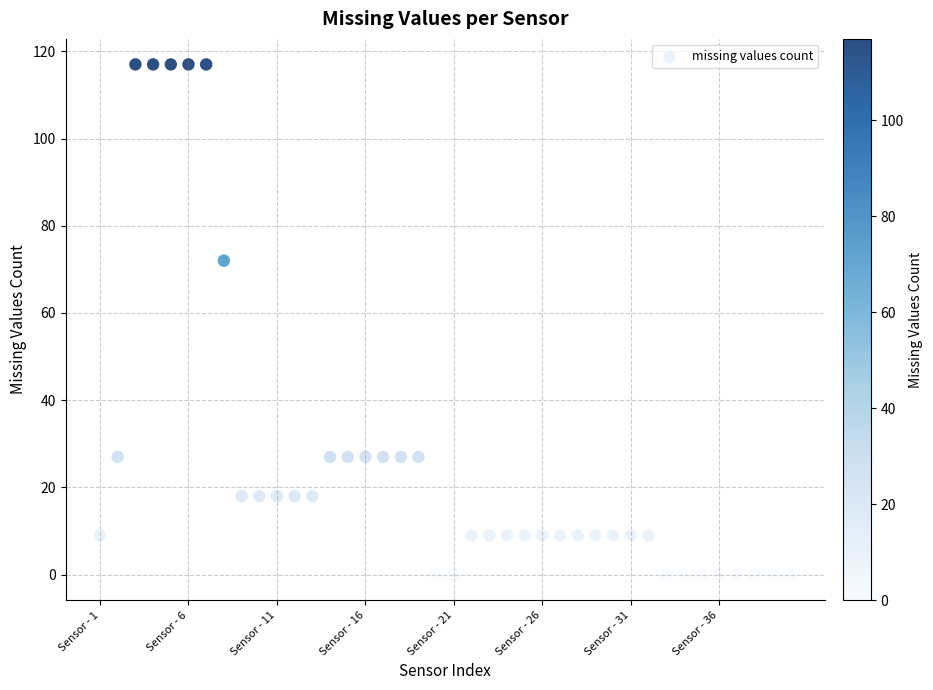

What is the range of Y values (max minus min)?

117